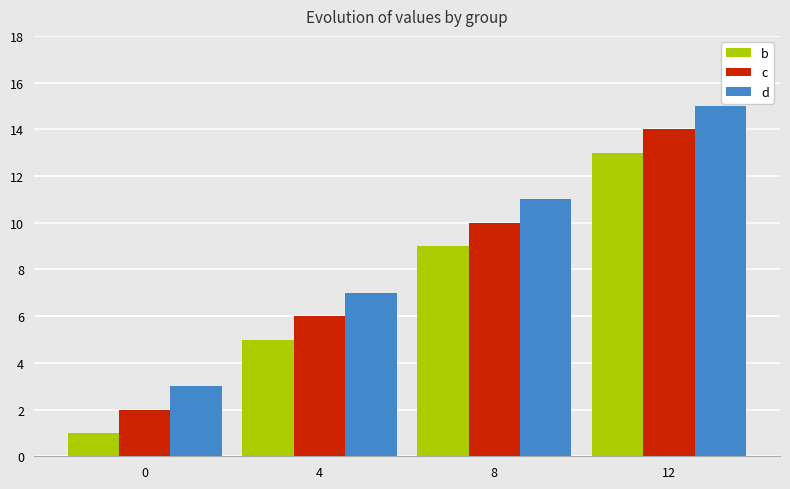

How many data points in c are less than 10?

2